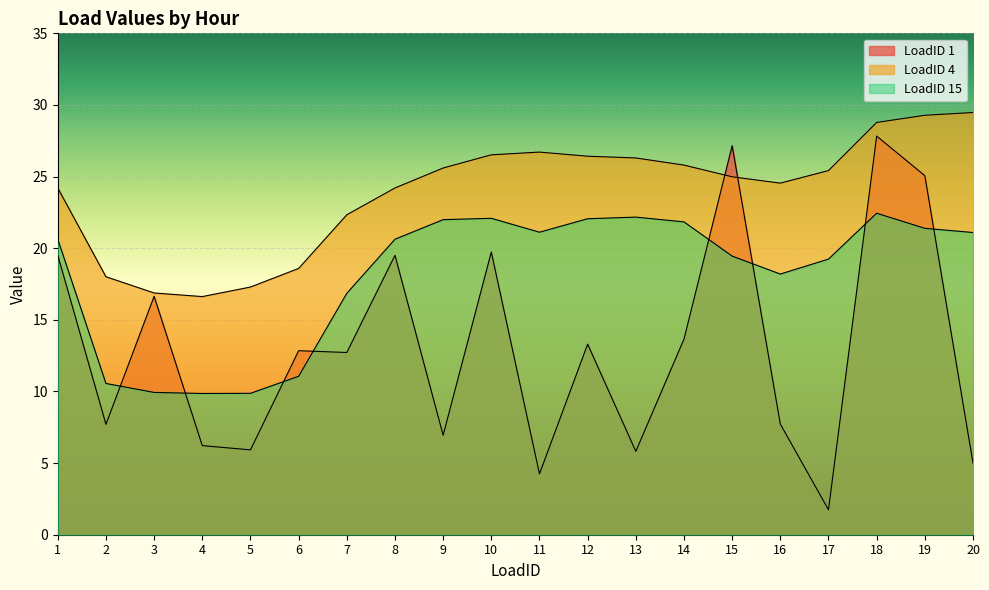

List the labels in order of LoadID 15 value, smallest first.

4, 5, 3, 2, 6, 7, 16, 17, 15, 1, 8, 20, 11, 19, 14, 9, 12, 10, 13, 18